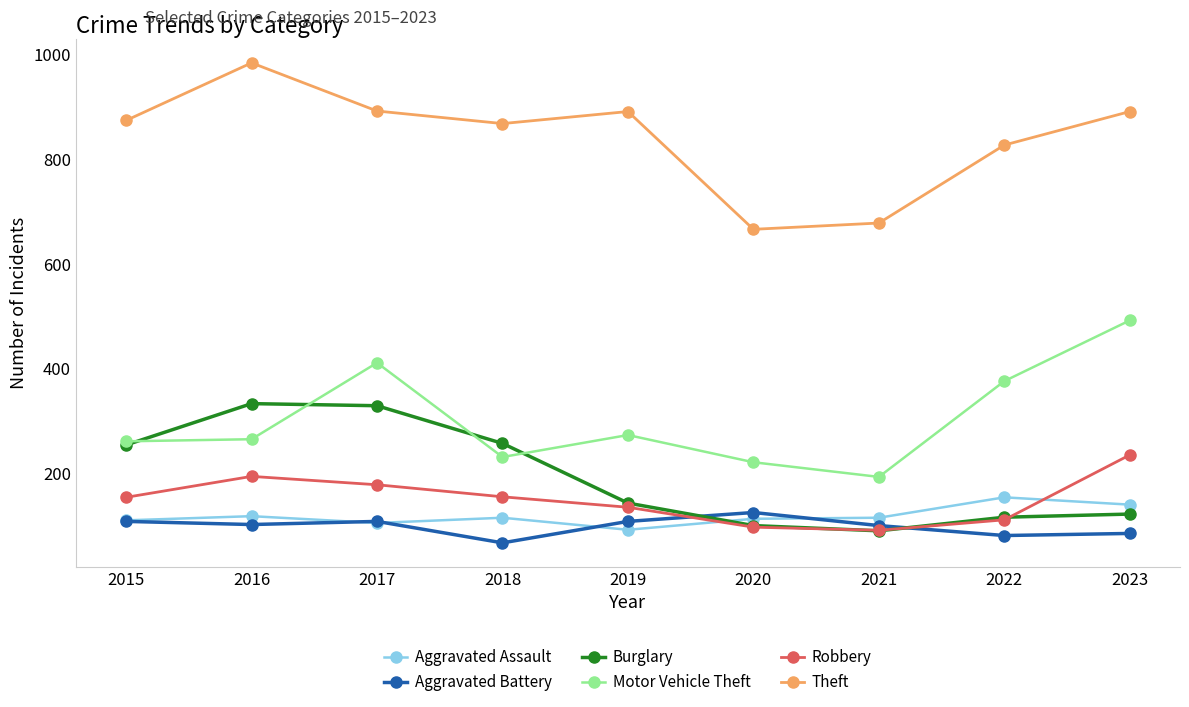

What is the value of the Aggravated Battery point at the 2nd from the left?

102